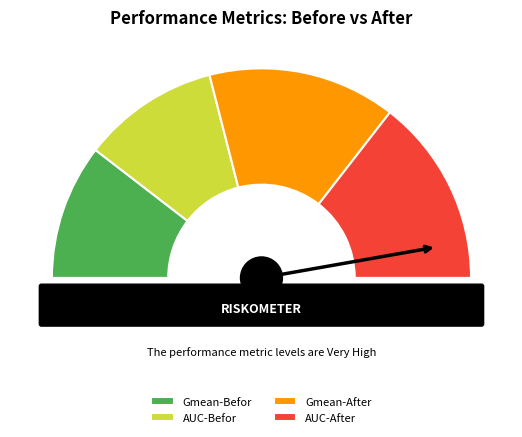

The Gmean-Befor slice represents 30% of the pie. True or false?

False